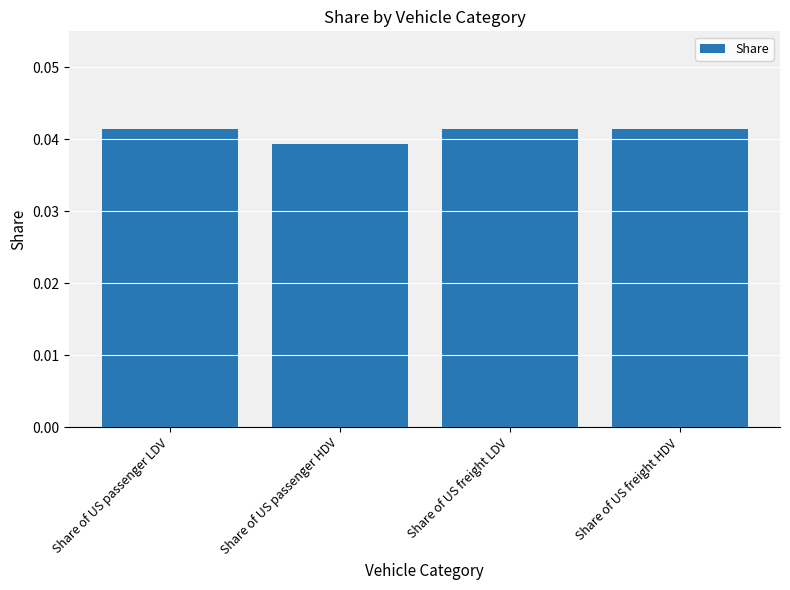

How many bars are there in total?

4